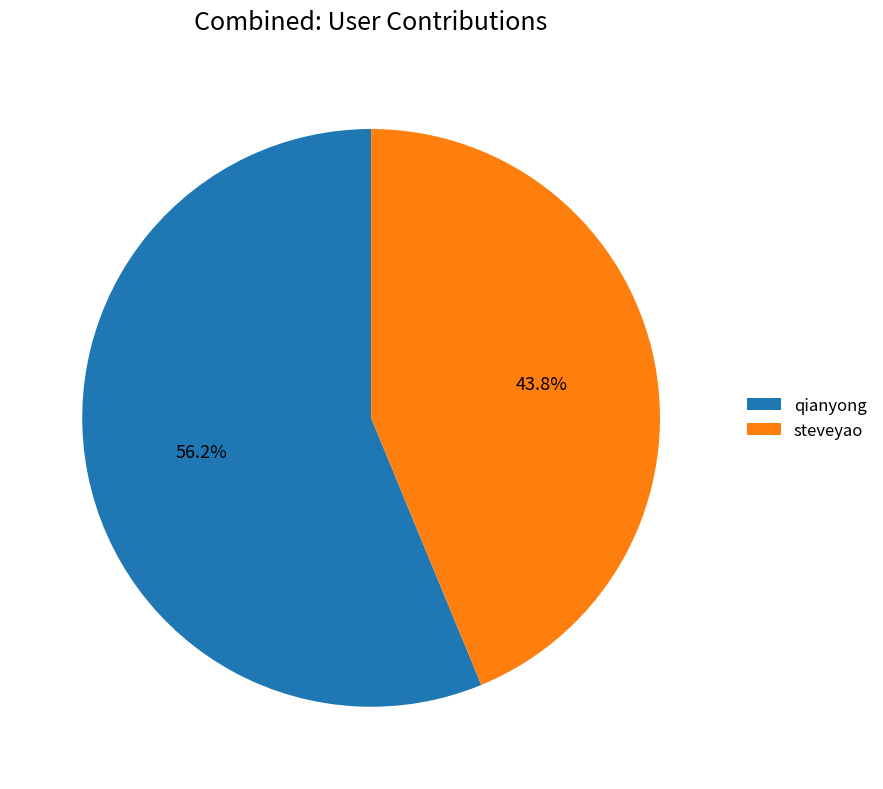

The steveyao slice represents 44% of the pie. True or false?

True